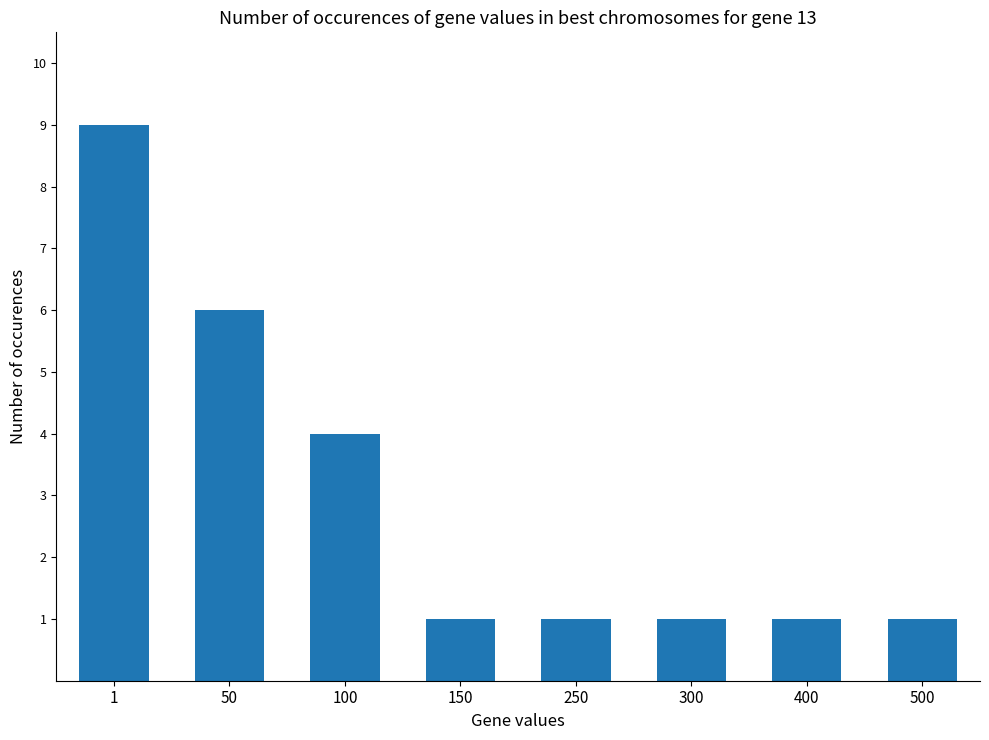

How many distinct data groups are displayed?

1